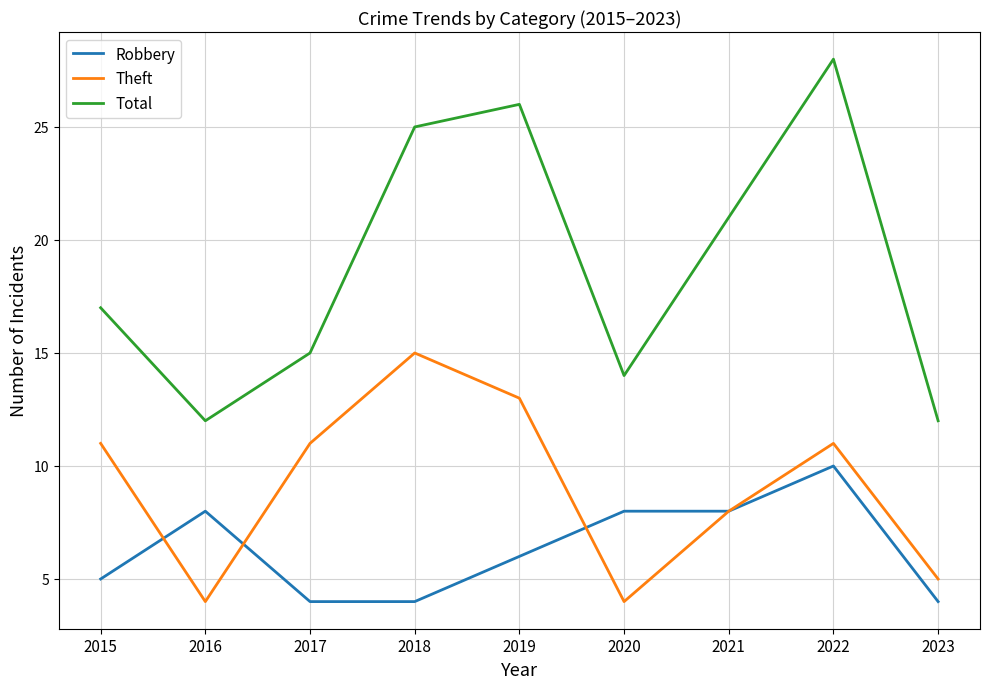

True or false: Robbery and Total intersect in this chart.

False